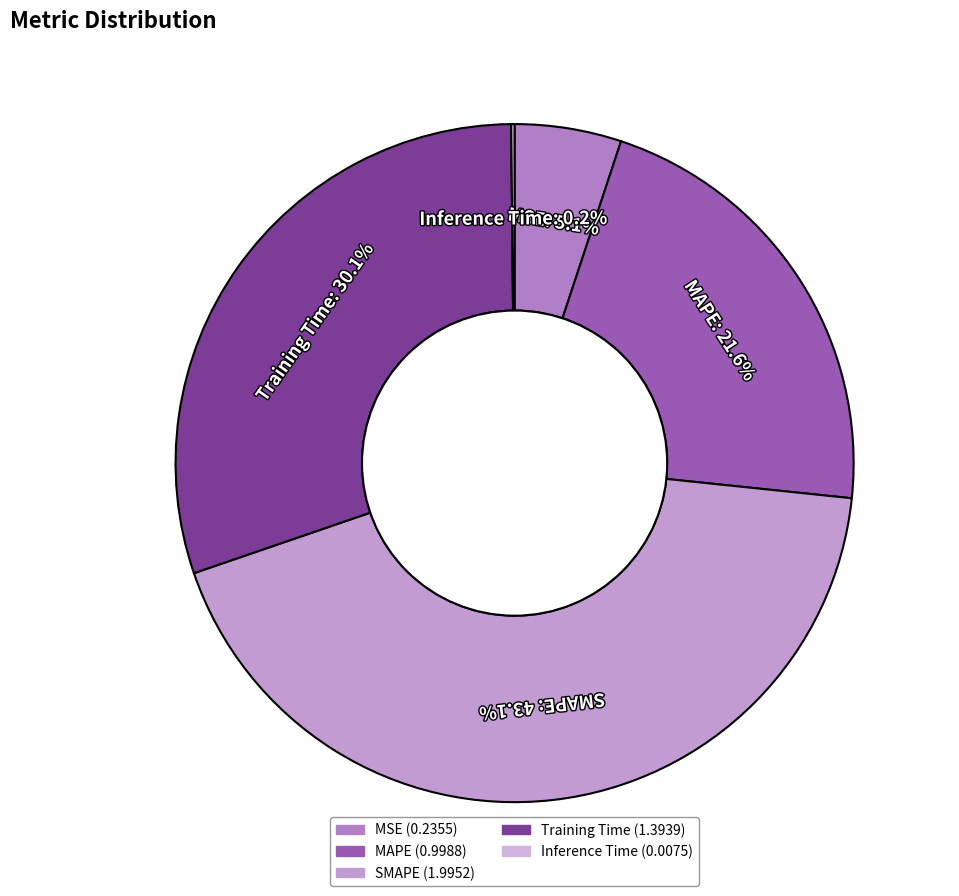

What percentage is the MSE slice, to the nearest percent?

5%